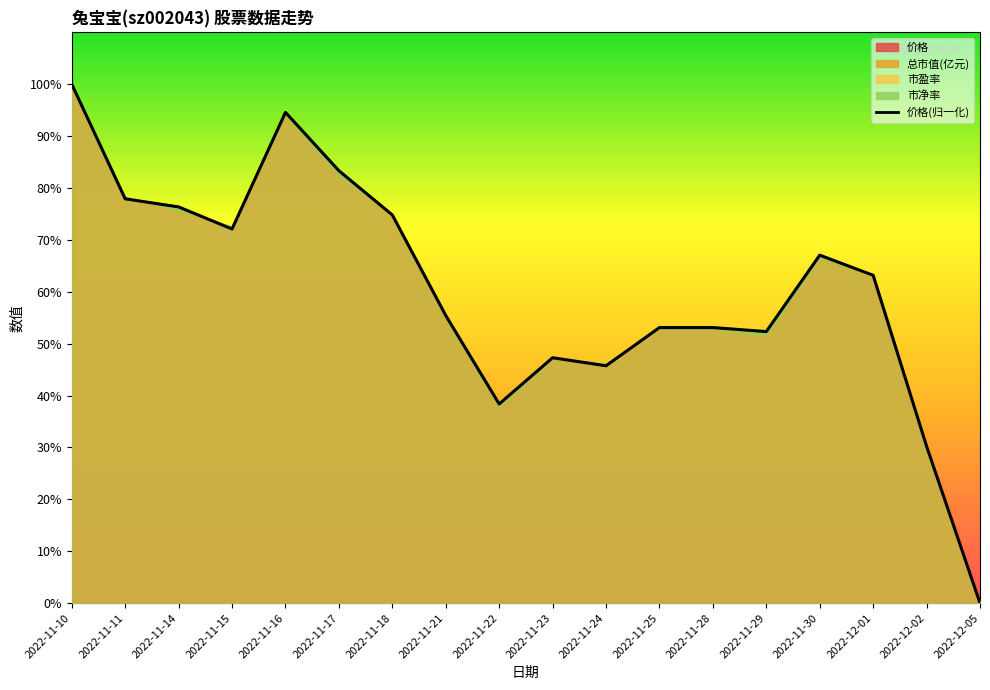

Does the chart have visible grid lines?

No